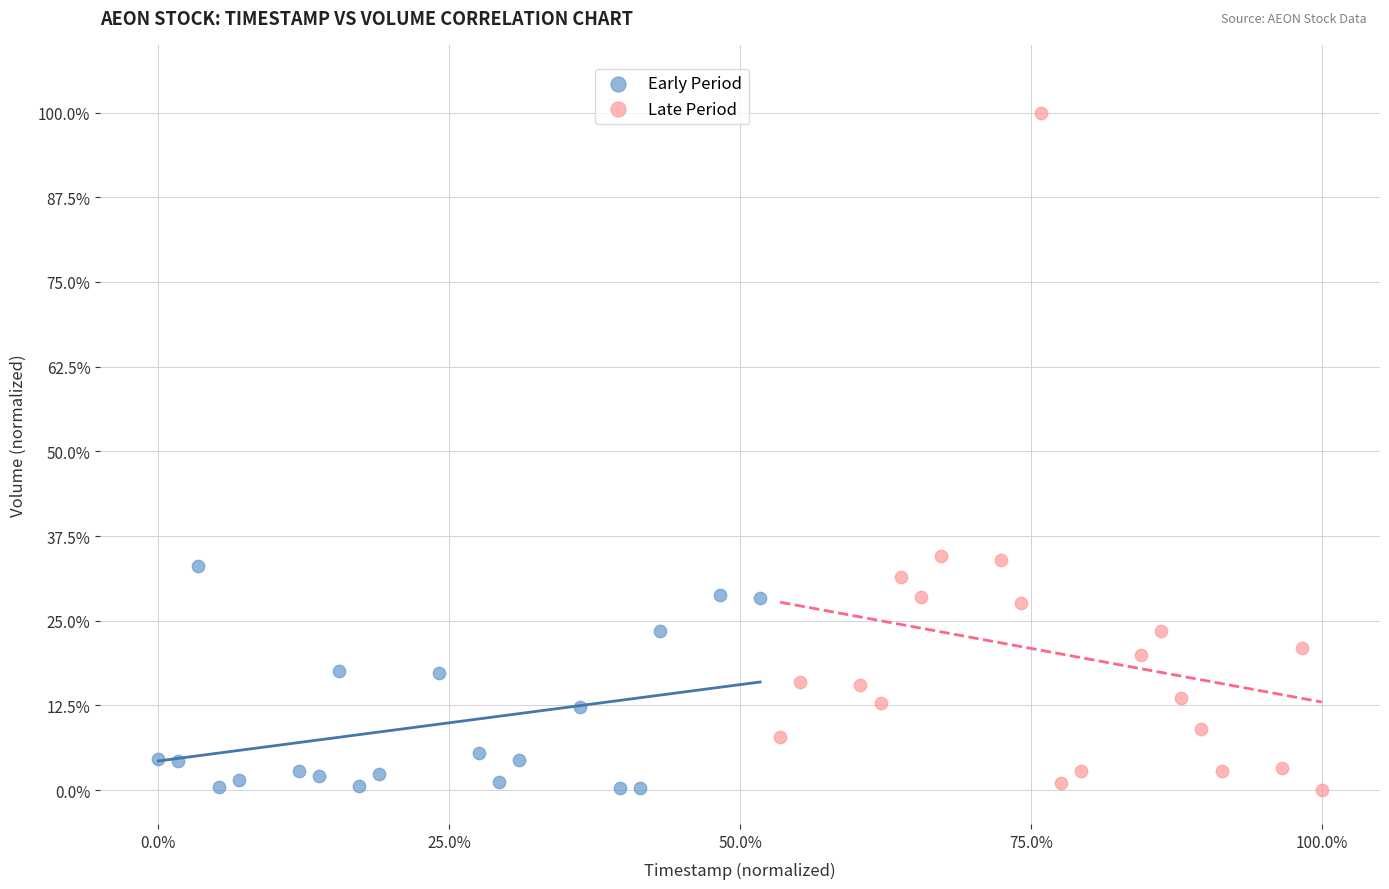

Which series has the widest spread of Y values?

Late Period